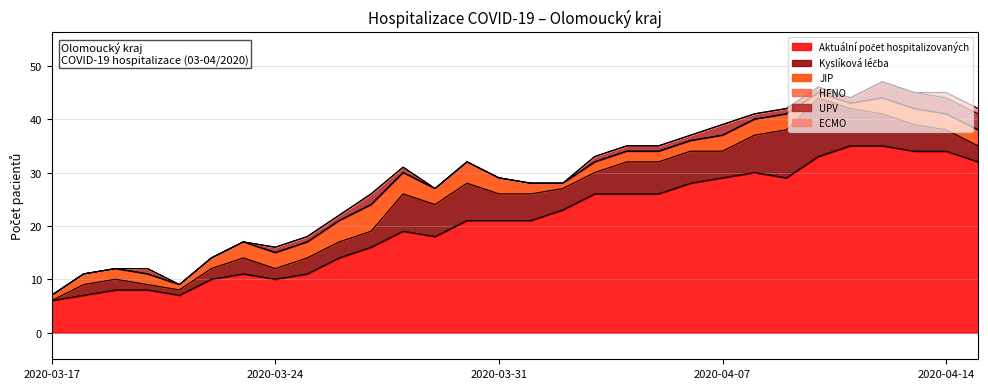

Is it true that ECMO equals 0 at 03.04.2020?

True